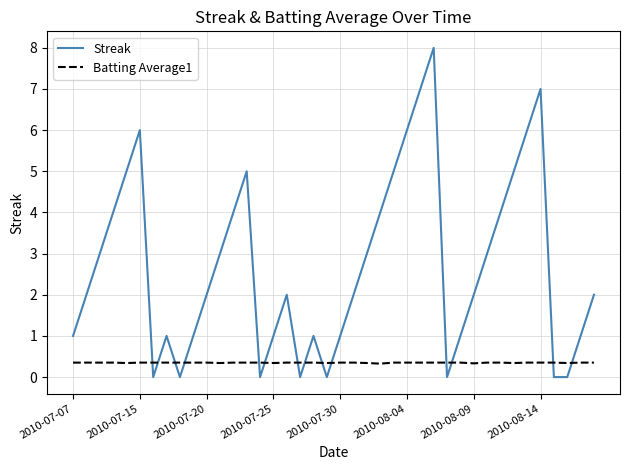

Which series has the largest total across all categories?

Streak